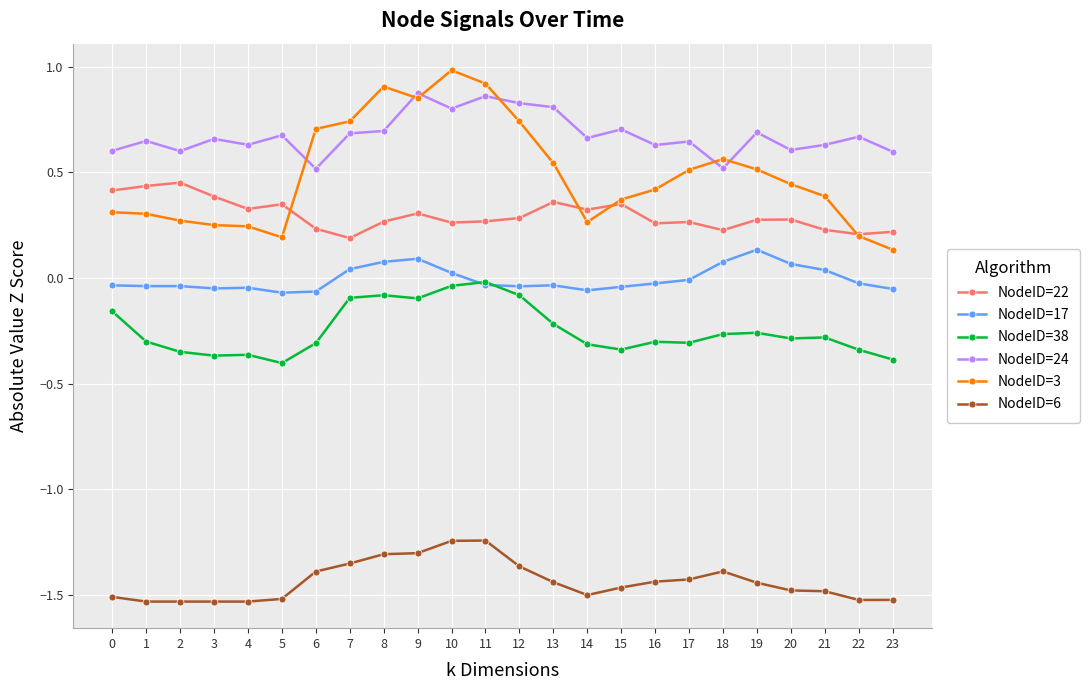

True or false: NodeID=6 and NodeID=17 intersect in this chart.

False